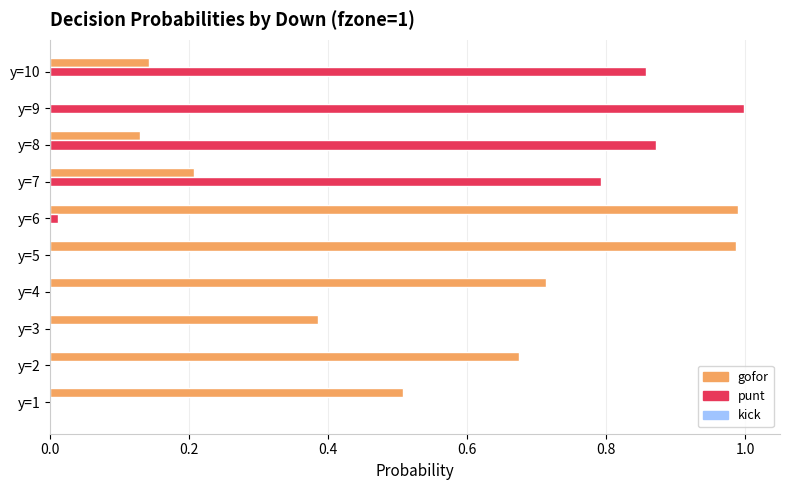

True or false: punt has a value of 1.1 at y=8.

False